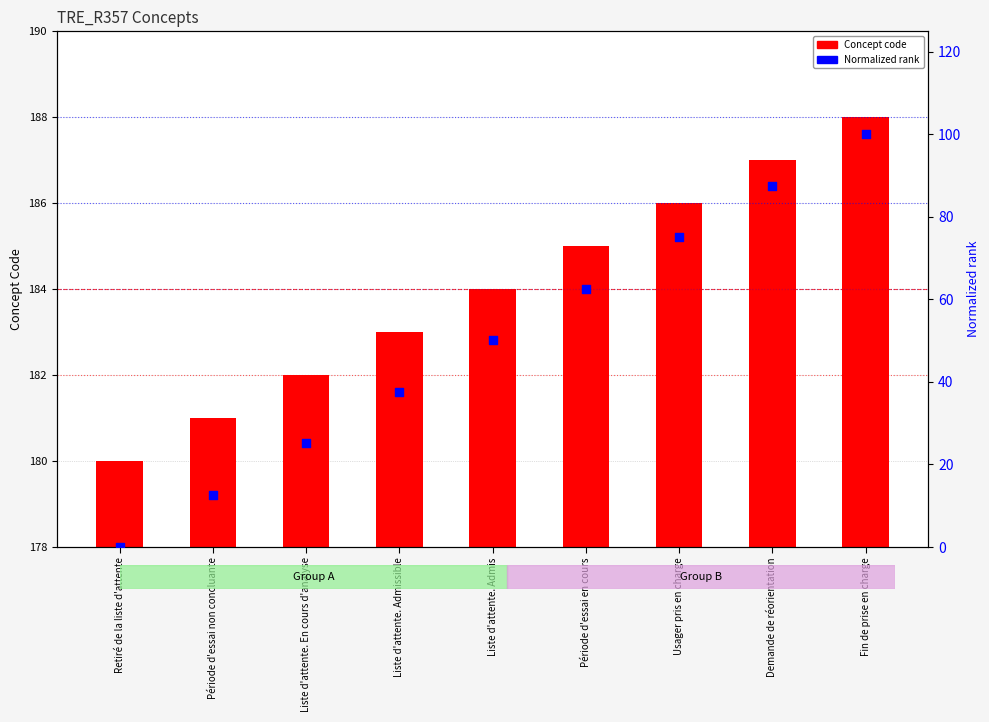

What is the total value across all series at Période d'essai non concluante?

193.5